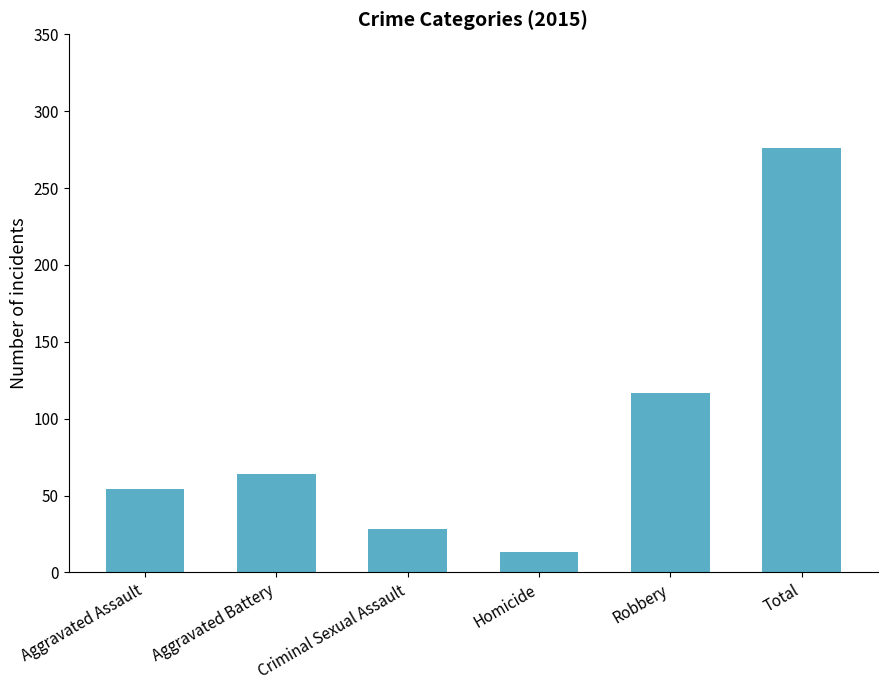

Between Robbery and Criminal Sexual Assault, which is larger?

Robbery